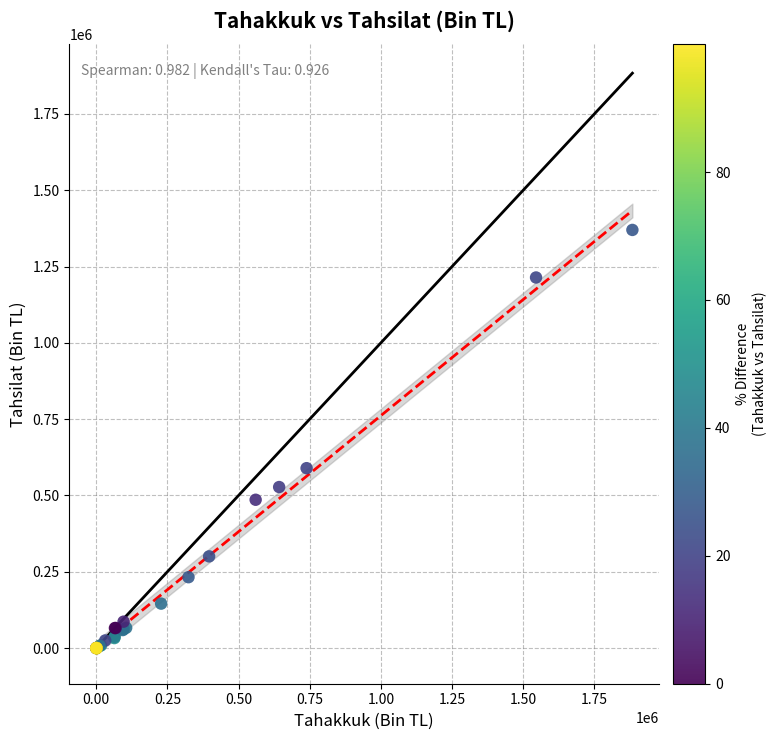

What Y value in the scatter plot is closest to 685051?

589480.2